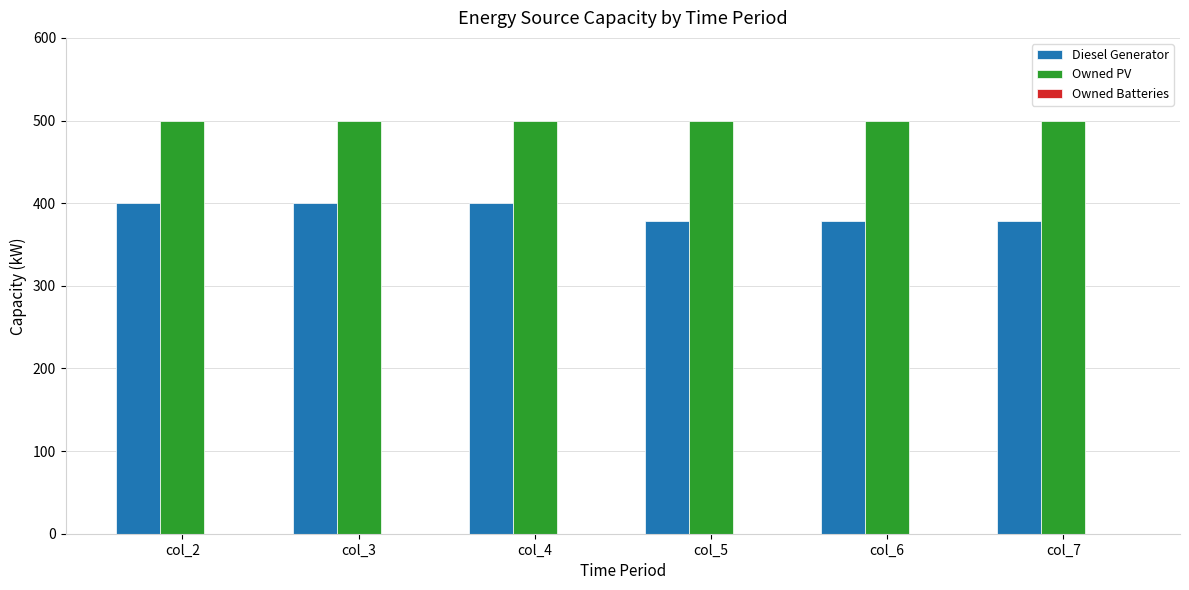

The value of Diesel Generator at col_3 is 400. True or false?

True